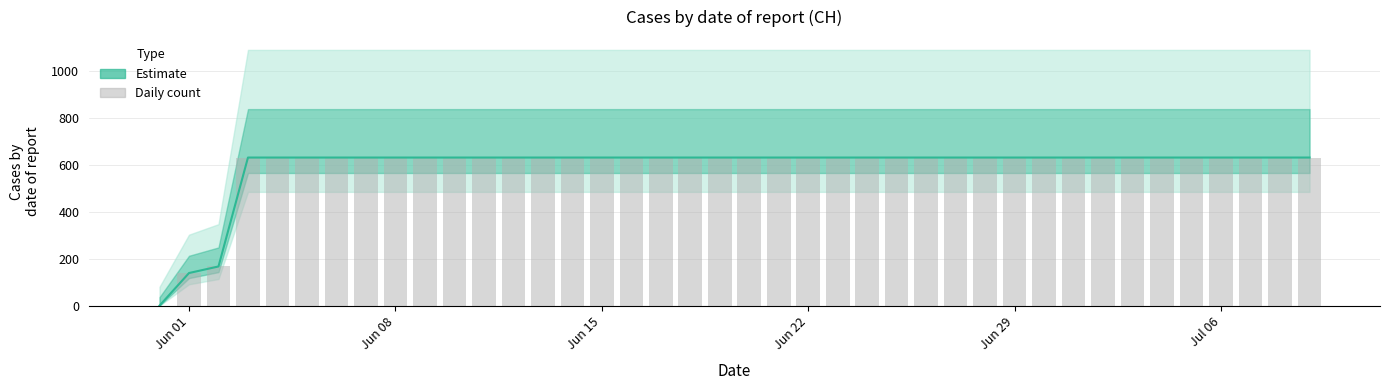

What are all the series names shown in the legend?

Estimate, Daily count